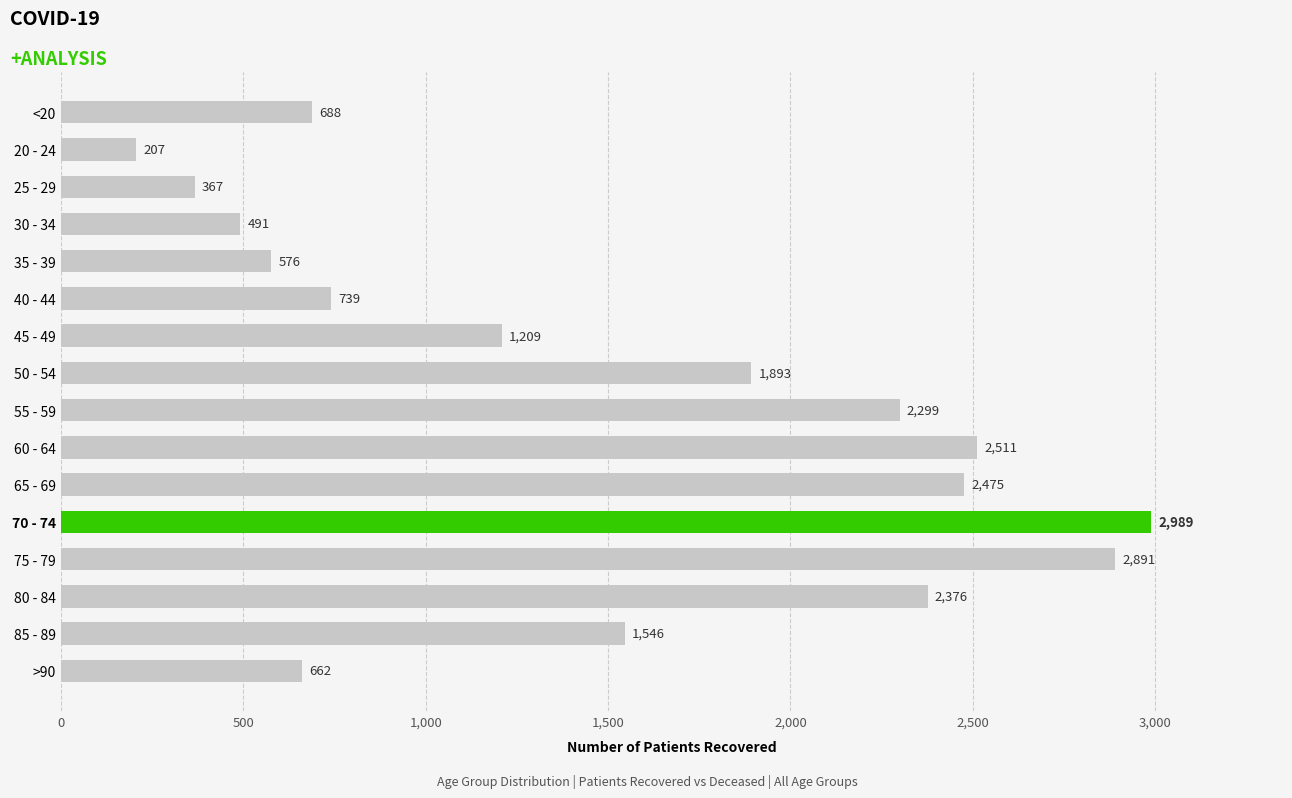

What is the label of the 5th bar from the bottom?

70 - 74